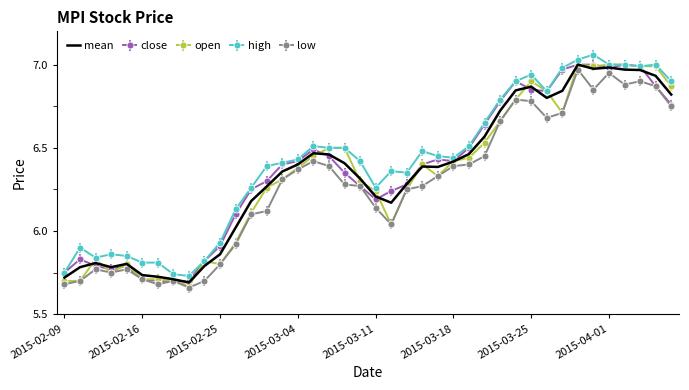

True or false: high and low cross at least once.

False